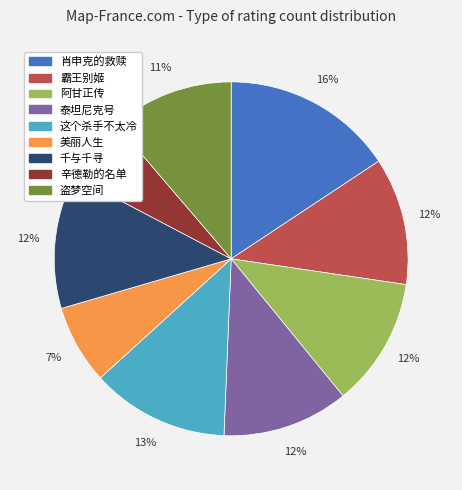

What is the smallest slice in the pie chart?

辛德勒的名单